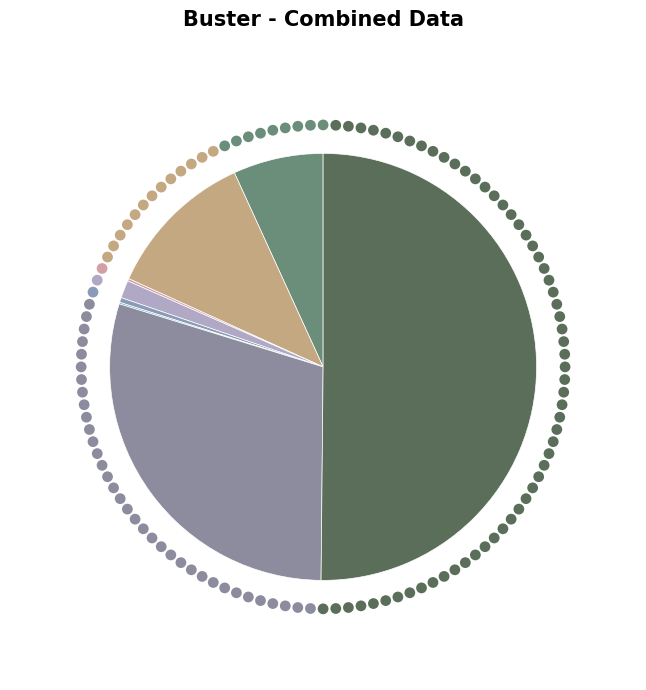

Does Theft represent more than half of the total?

Yes